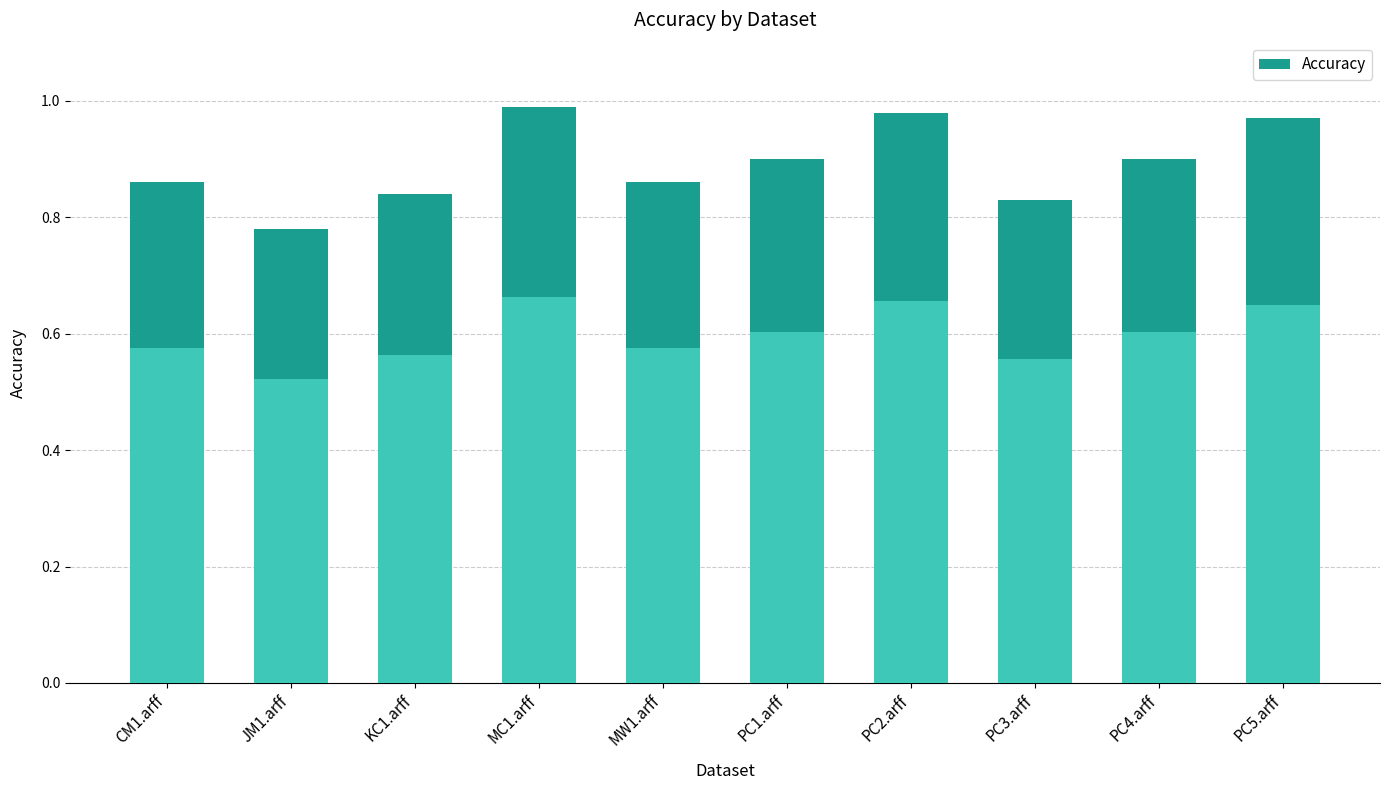

Reading right to left, transcribe all the data shown in this chart.

1.0	0.9	0.8	1.0	0.9	0.9	1.0	0.8	0.8	0.9